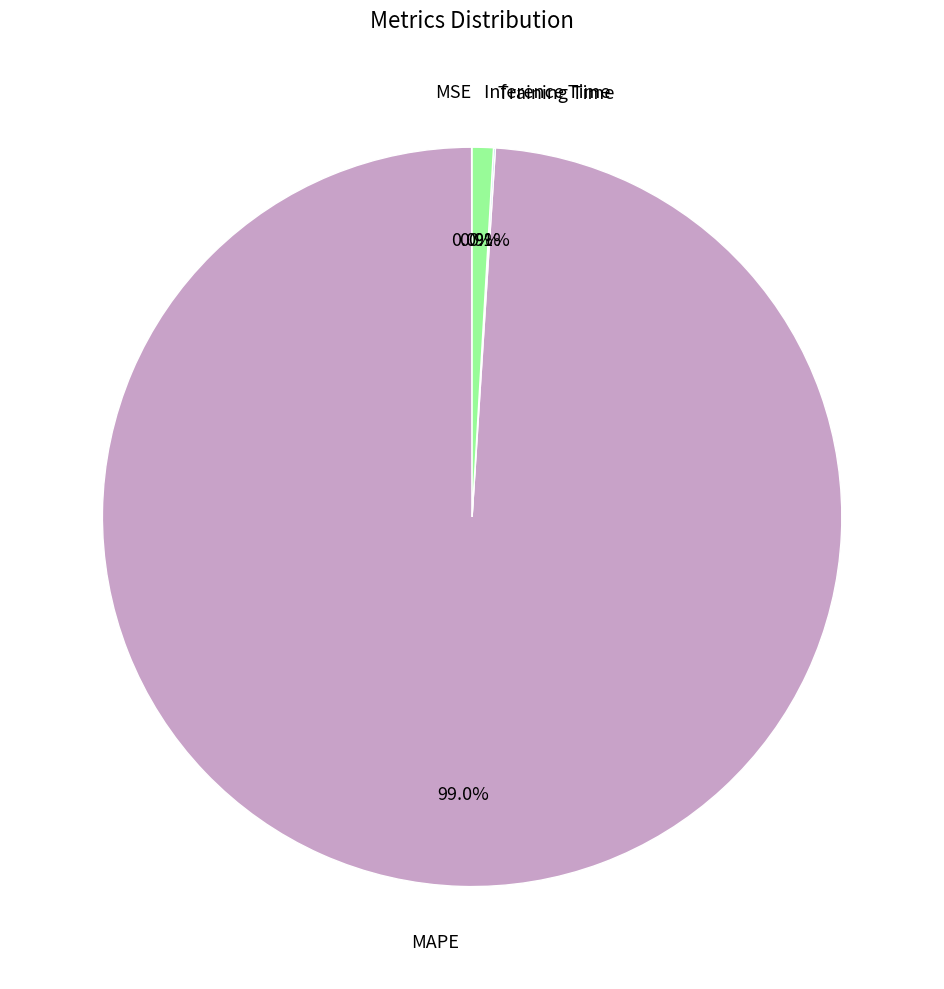

How many slices are in this pie chart?

4